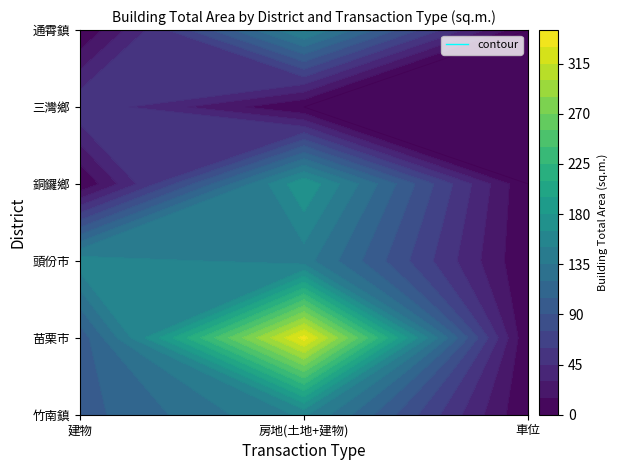

Is the value of 苗栗市 at 車位 greater than the value of 頭份市 at 建物?

No